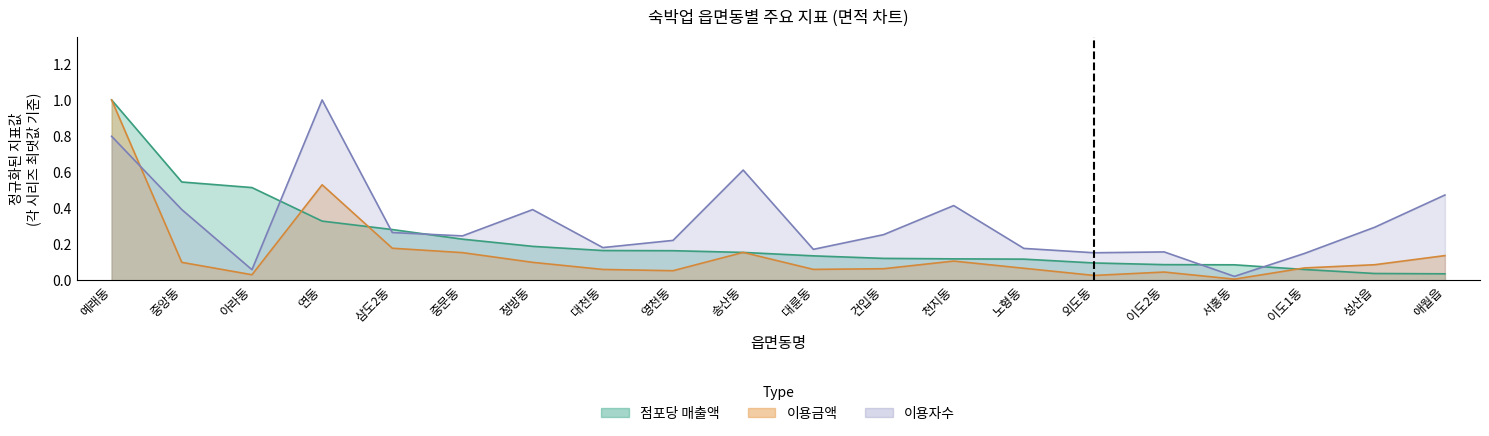

Reading left to right, transcribe all the data shown in this chart.

점포당 매출액: 1.0	0.5	0.5	0.3	0.3	0.2	0.2	0.2	0.2	0.2	0.1	0.1	0.1	0.1	0.1	0.1	0.1	0.1	0.0	0.0
이용금액: 1.0	0.1	0.0	0.5	0.2	0.2	0.1	0.1	0.1	0.2	0.1	0.1	0.1	0.1	0.0	0.0	0.0	0.1	0.1	0.1
이용자수: 0.8	0.4	0.1	1.0	0.3	0.2	0.4	0.2	0.2	0.6	0.2	0.3	0.4	0.2	0.2	0.2	0.0	0.1	0.3	0.5